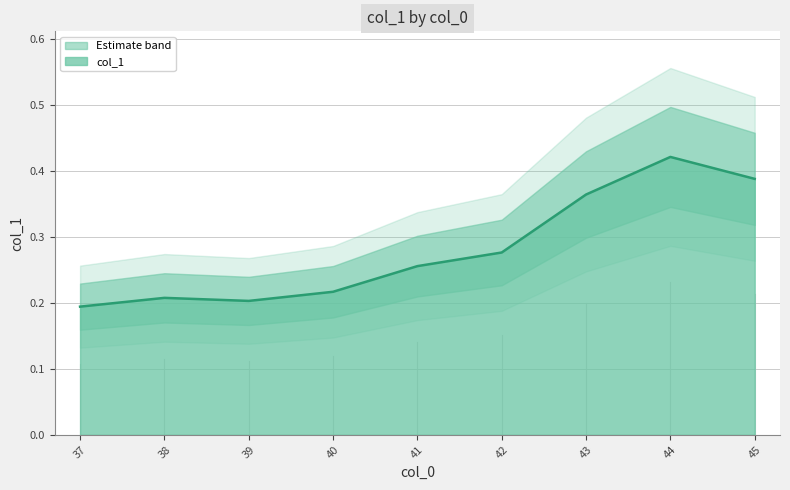

At which category does the chart reach its minimum across all series?

37